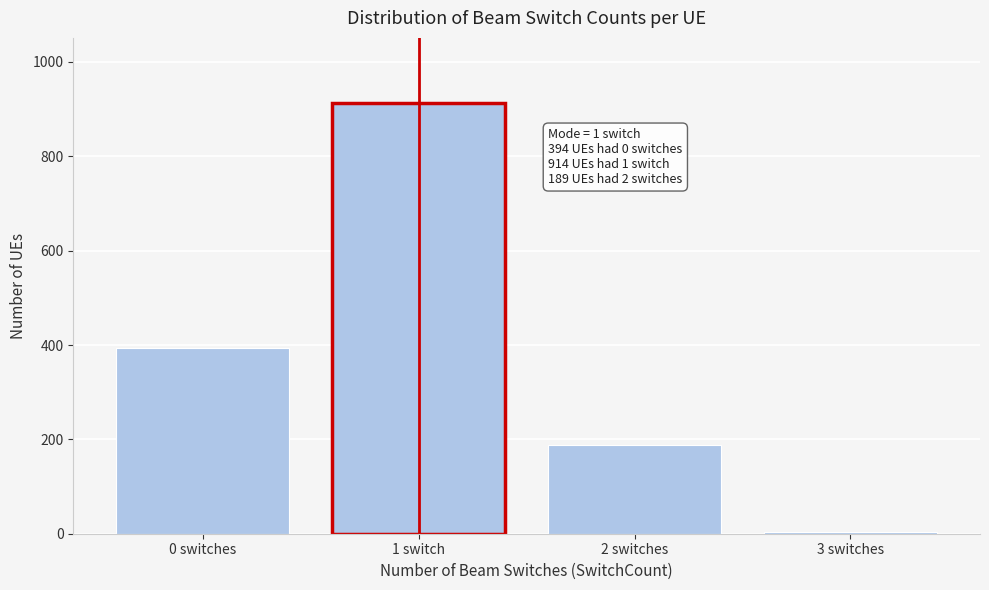

Reading right to left, transcribe all the data shown in this chart.

3 switches=3	2 switches=189	1 switch=914	0 switches=394